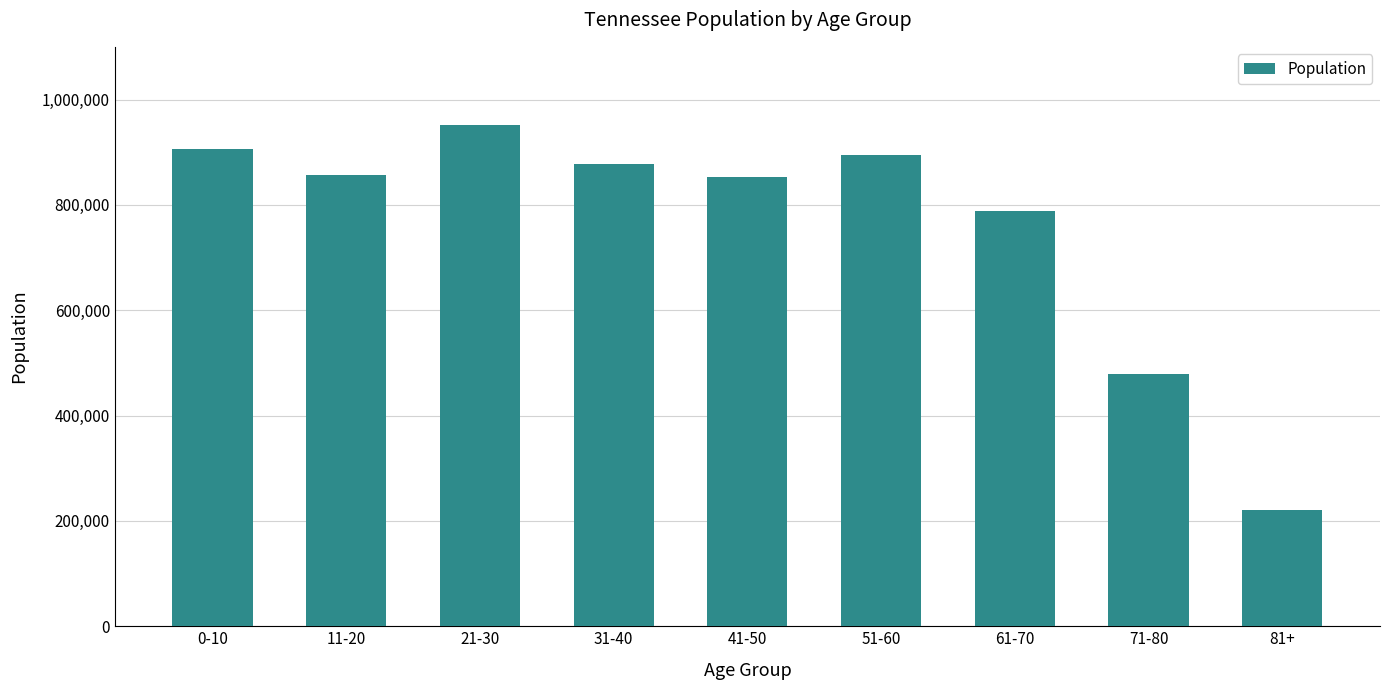

How many data points are less than 856725?

4